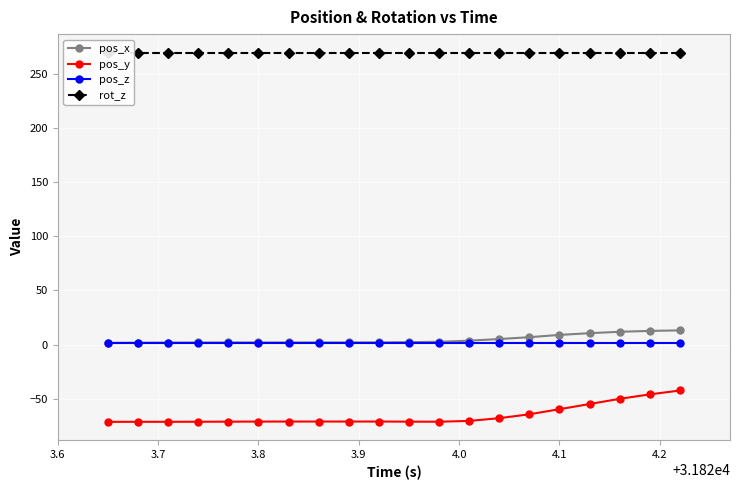

Reading left to right, transcribe all the data shown in this chart.

pos_x: 1.6	1.7	1.8	1.9	1.9	1.9	1.9	2.0	2.0	2.0	2.2	2.5	3.6	5.1	6.8	8.9	10.5	11.8	12.6	13.1
pos_y: -71.5	-71.5	-71.4	-71.4	-71.3	-71.2	-71.2	-71.2	-71.2	-71.2	-71.3	-71.4	-70.6	-68.1	-64.5	-59.8	-55.0	-50.2	-46.1	-42.5
pos_z: 1.4	1.4	1.4	1.4	1.4	1.4	1.4	1.4	1.4	1.4	1.4	1.4	1.4	1.4	1.4	1.4	1.4	1.4	1.4	1.4
rot_z: 270.0	270.0	270.0	270.0	270.0	270.0	270.0	270.0	270.0	270.0	270.0	270.0	270.0	270.0	270.0	270.0	270.0	270.0	270.0	270.0